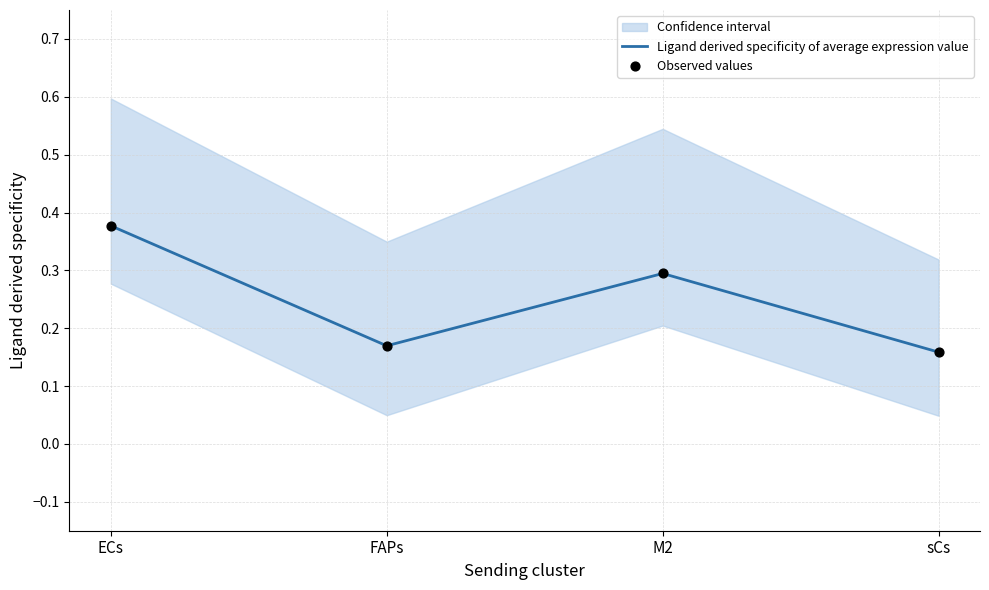

Which series has the widest spread of Y values?

Ligand derived specificity of average expression value